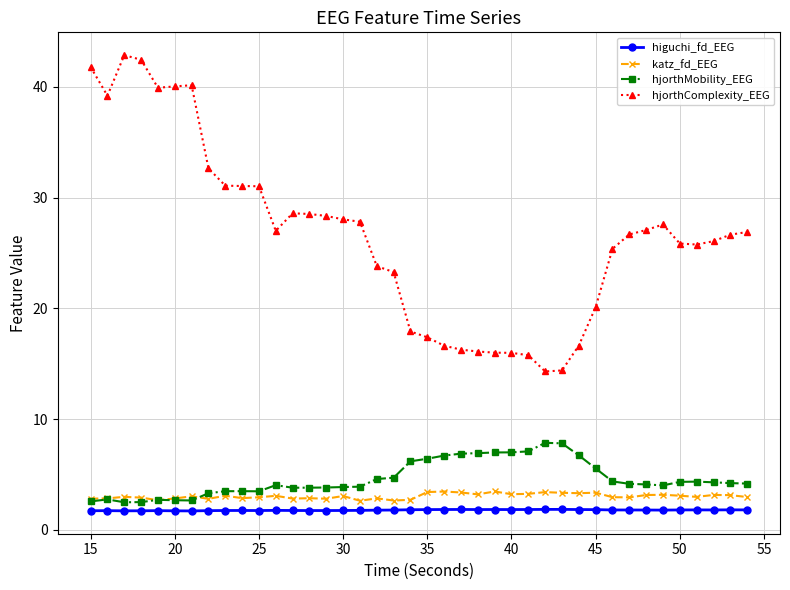

True or false: katz_fd_EEG has more than 1 interior local peaks.

True